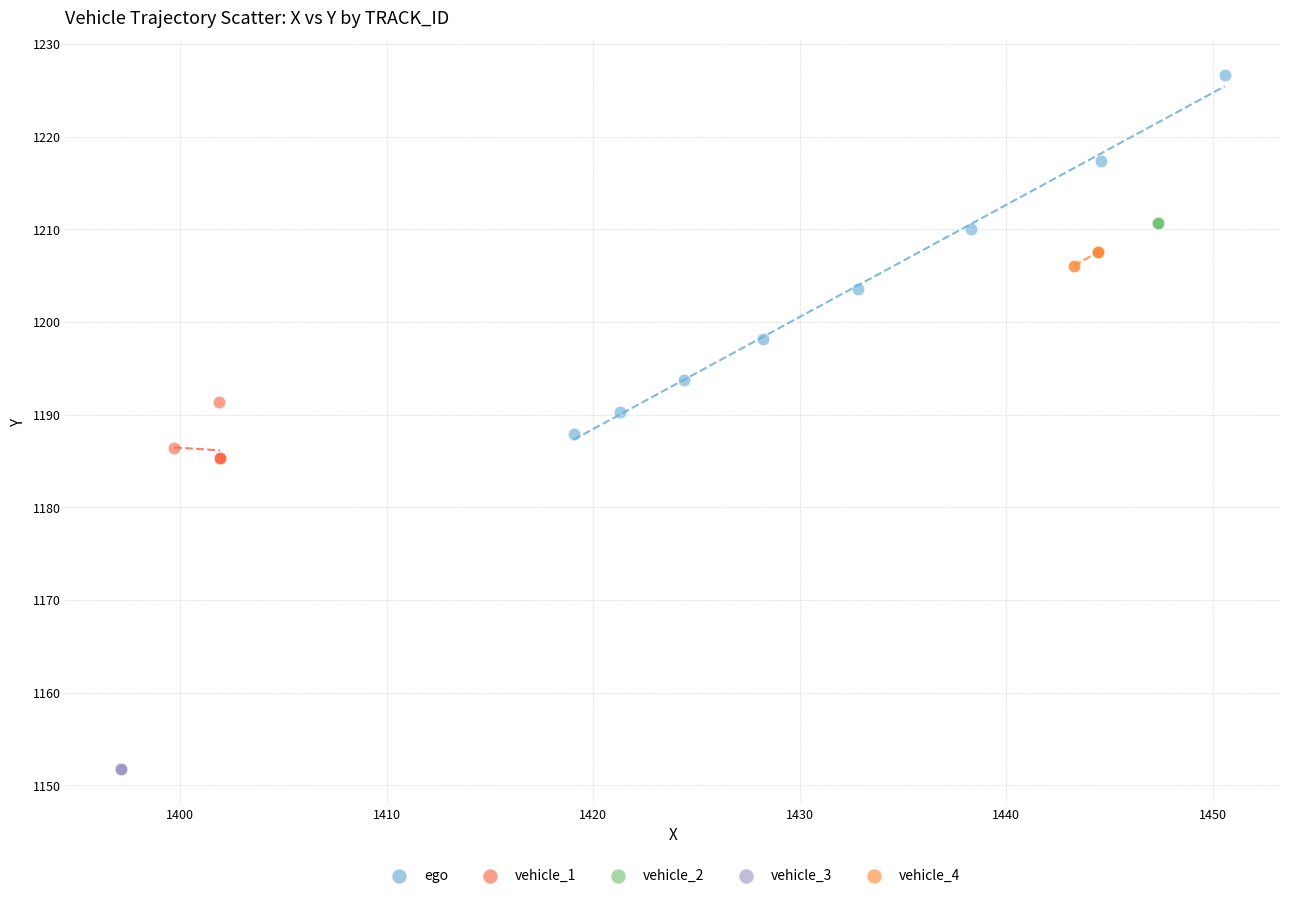

Which series contains the lowest Y value?

vehicle_3